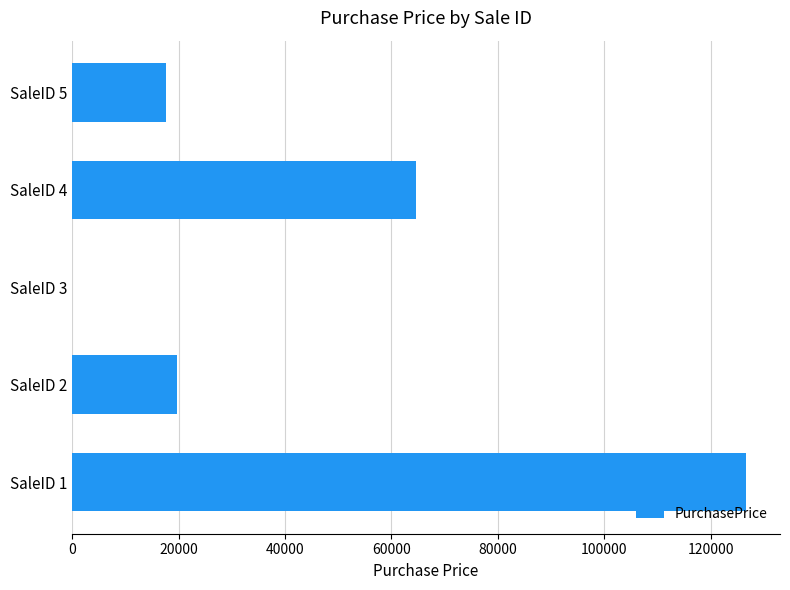

Reading top to bottom, extract all data points from this chart.

SaleID 5=17705.5	SaleID 4=64600.0	SaleID 3=0.0	SaleID 2=19635.0	SaleID 1=126700.0